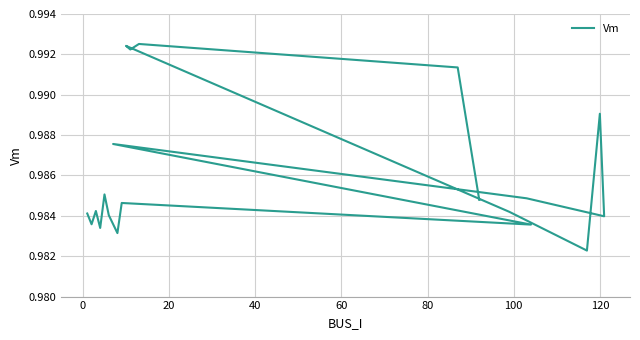

How many categories are shown in the chart?

20